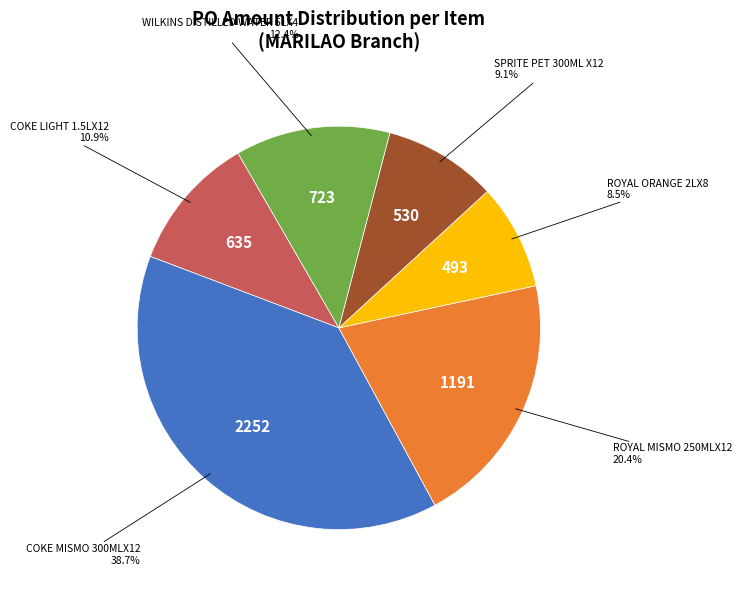

Is there any slice that represents more than half of the pie?

No